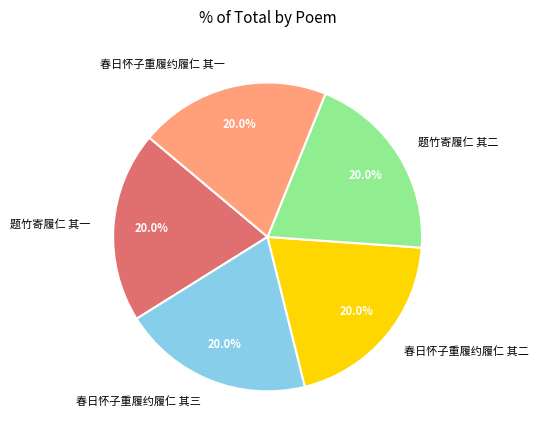

Approximately how many times larger is the value at 春日怀子重履约履仁 其一 compared to 题竹寄履仁 其二?

1.0